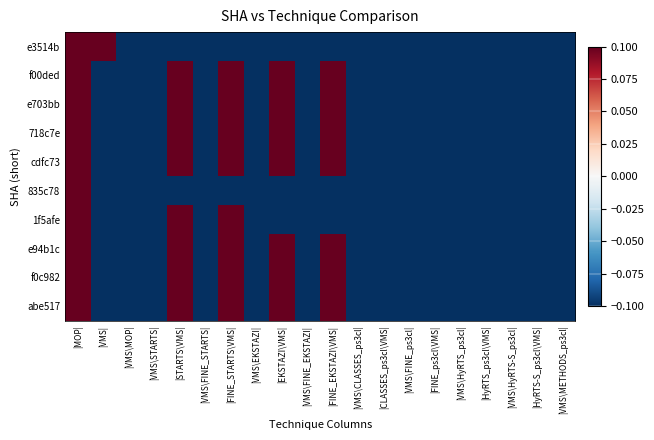

Which series has the largest range (max minus min)?

e3514b